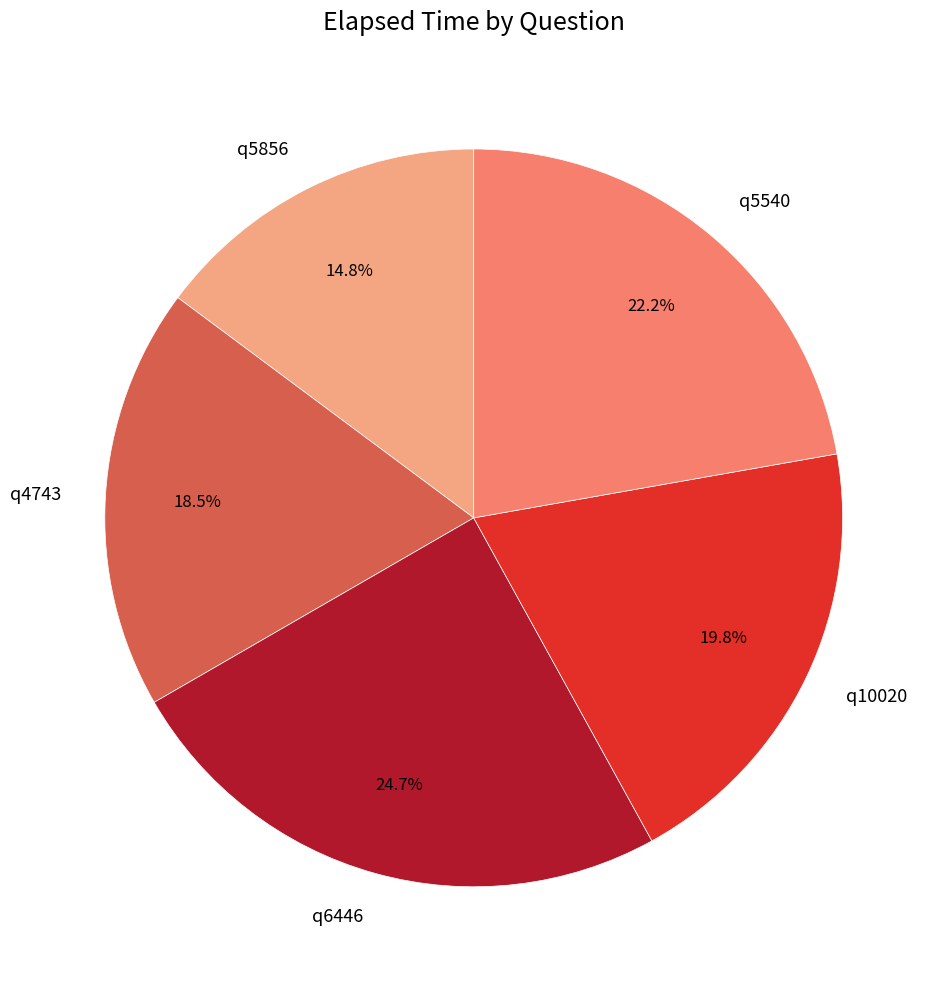

Approximately how many times larger is the value at q5856 compared to q5540?

0.7